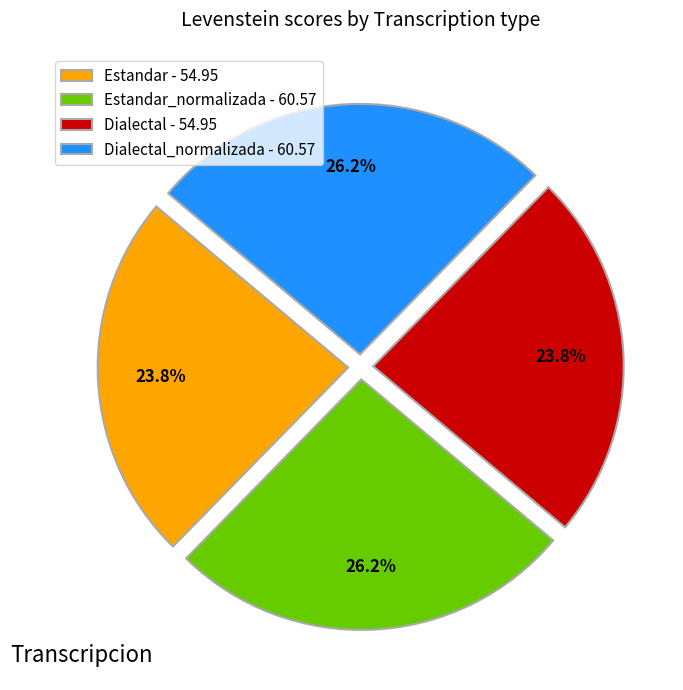

Combined, do Estandar_normalizada - 60.57 and Dialectal_normalizada - 60.57 account for over 50%?

Yes